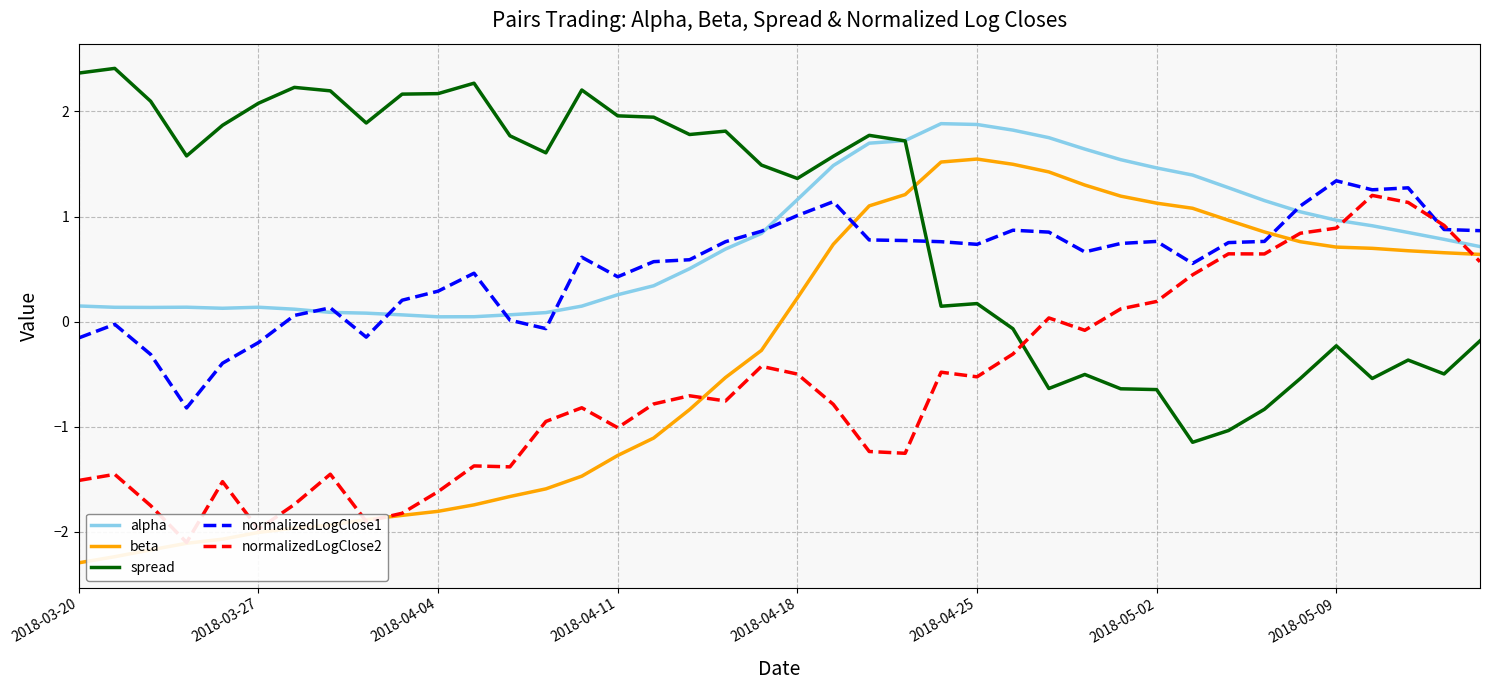

How many times do beta and spread cross each other?

1